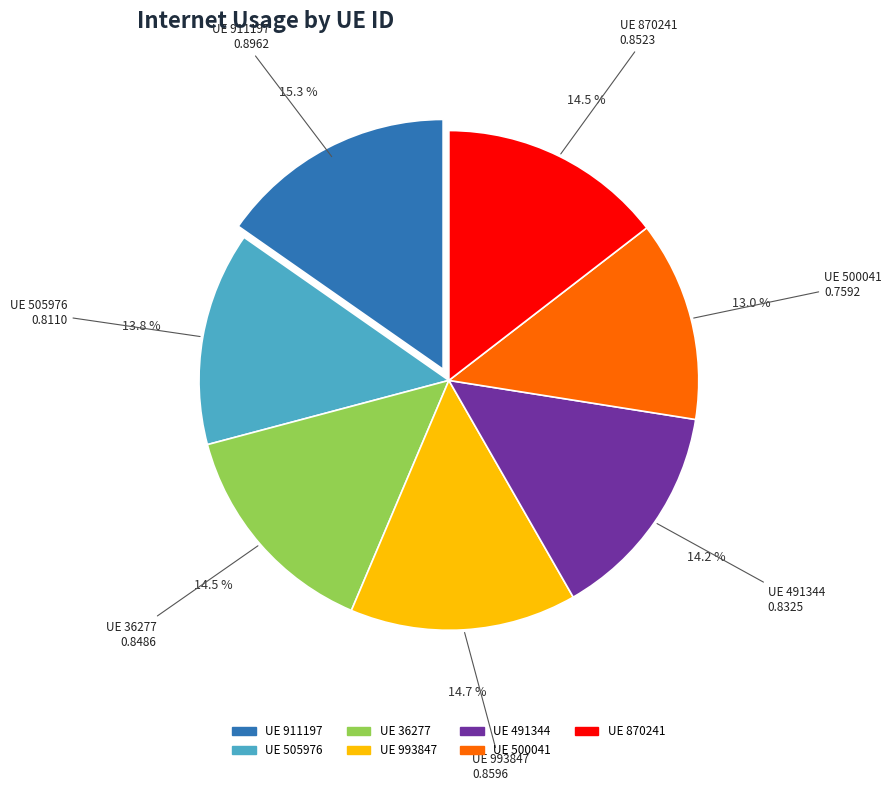

Which category has the biggest portion of the pie?

UE 911197